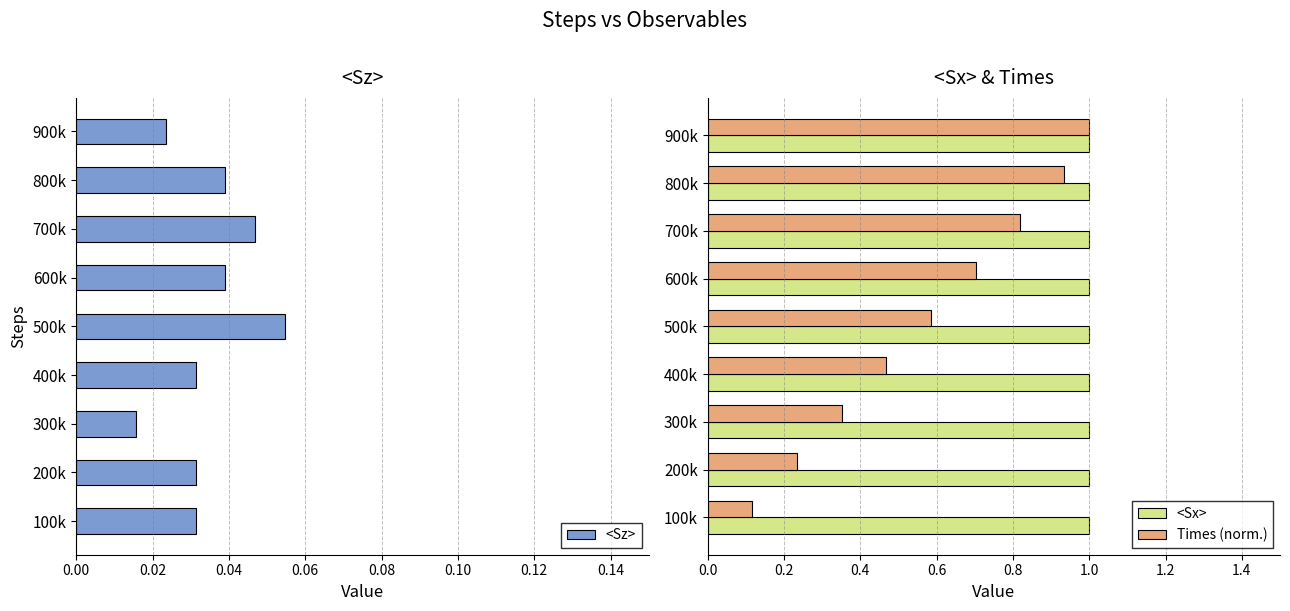

True or false: <Sx> has a value of 0.6 at 0.08.

False